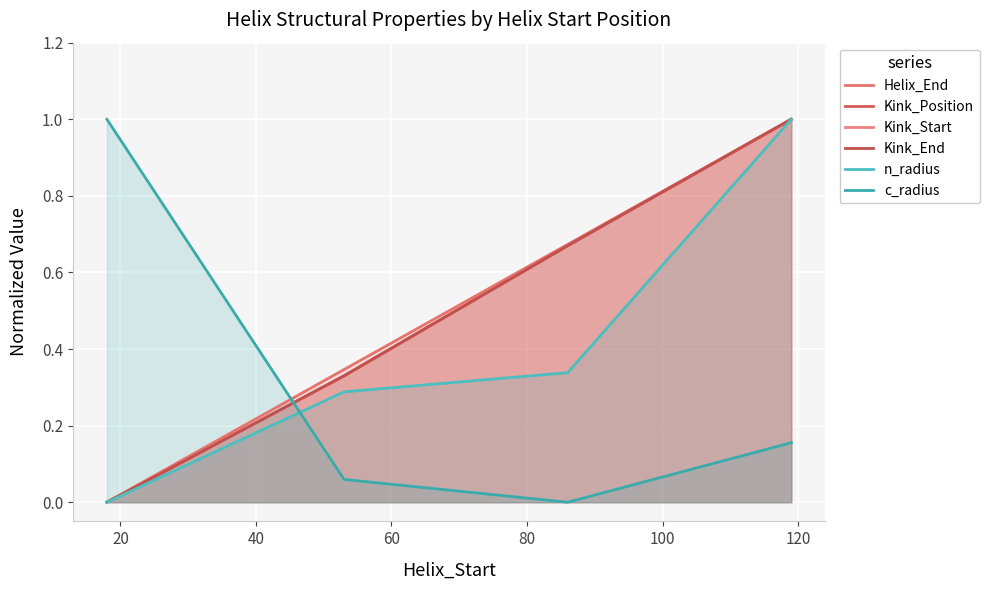

What is the sum of all Kink_Start values?

2.0